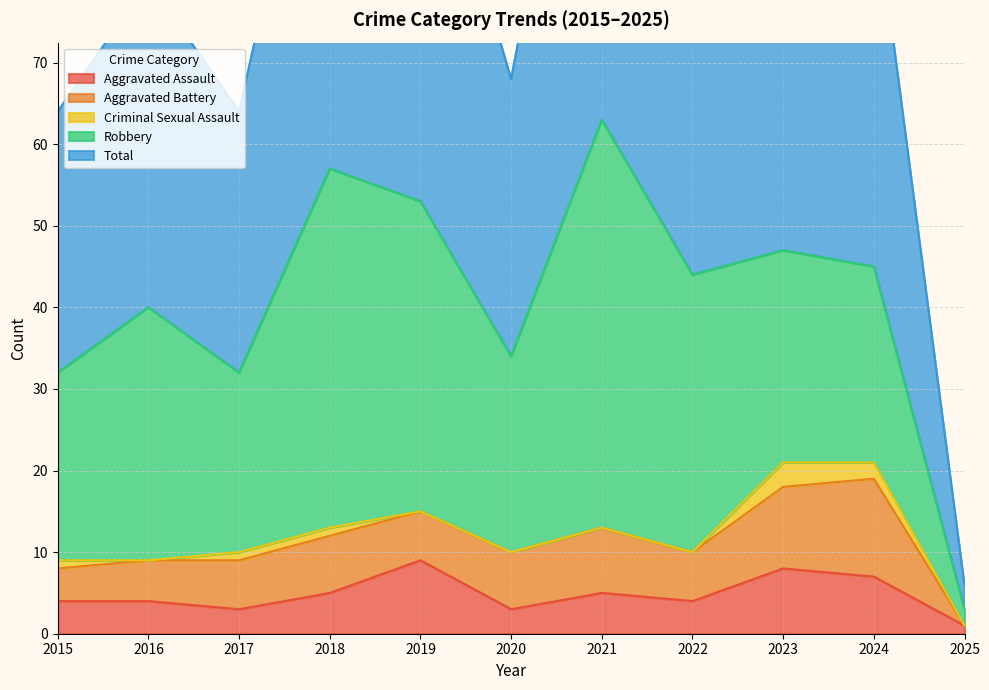

The value of Robbery at 2017 is 35. True or false?

False